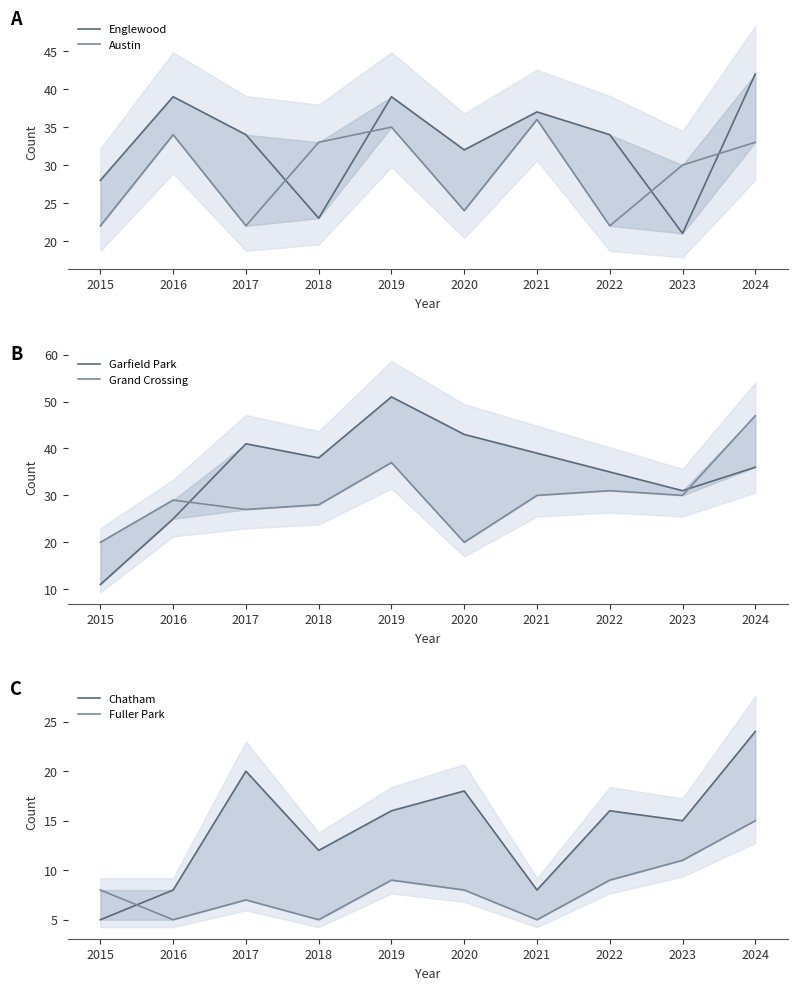

What is the difference between the Englewood values at 2020 and 2015?

4